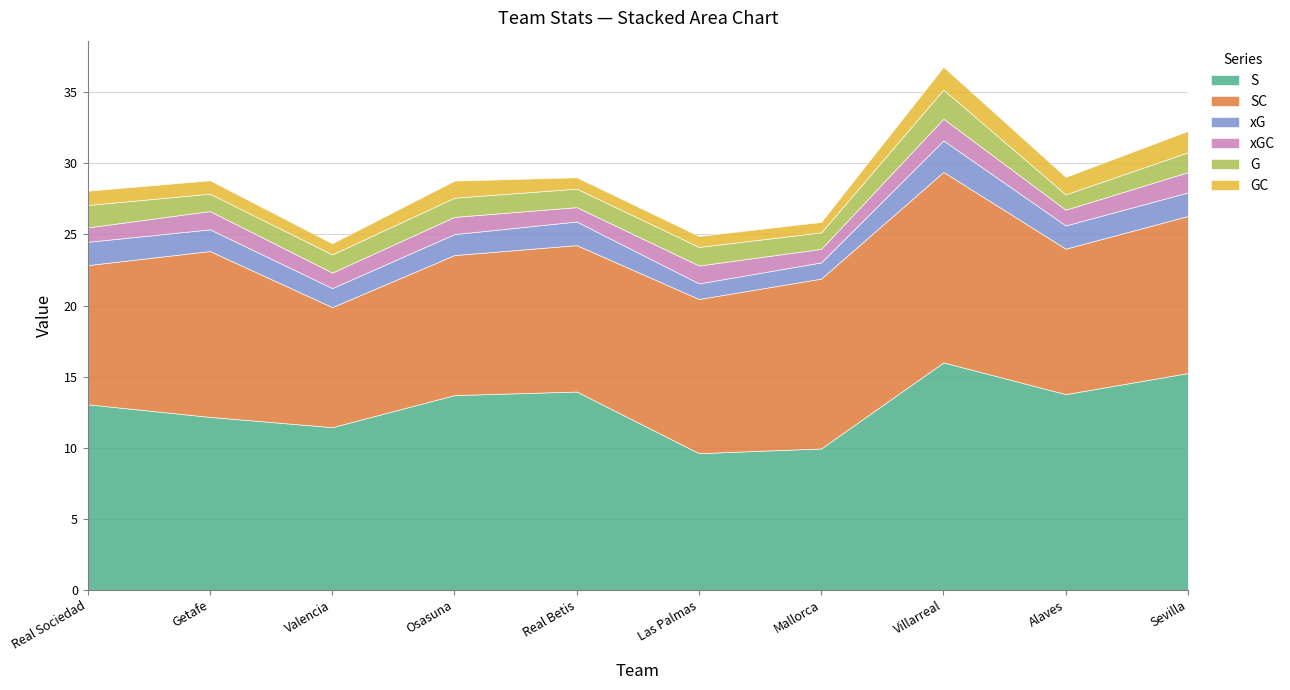

True or false: SC and GC intersect in this chart.

False